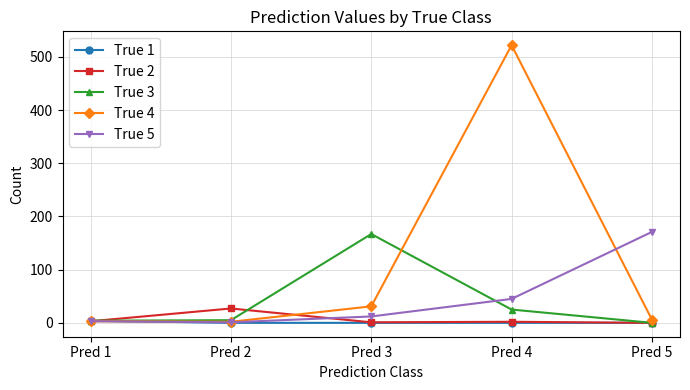

At which category does the chart reach its peak across all series?

Pred 4